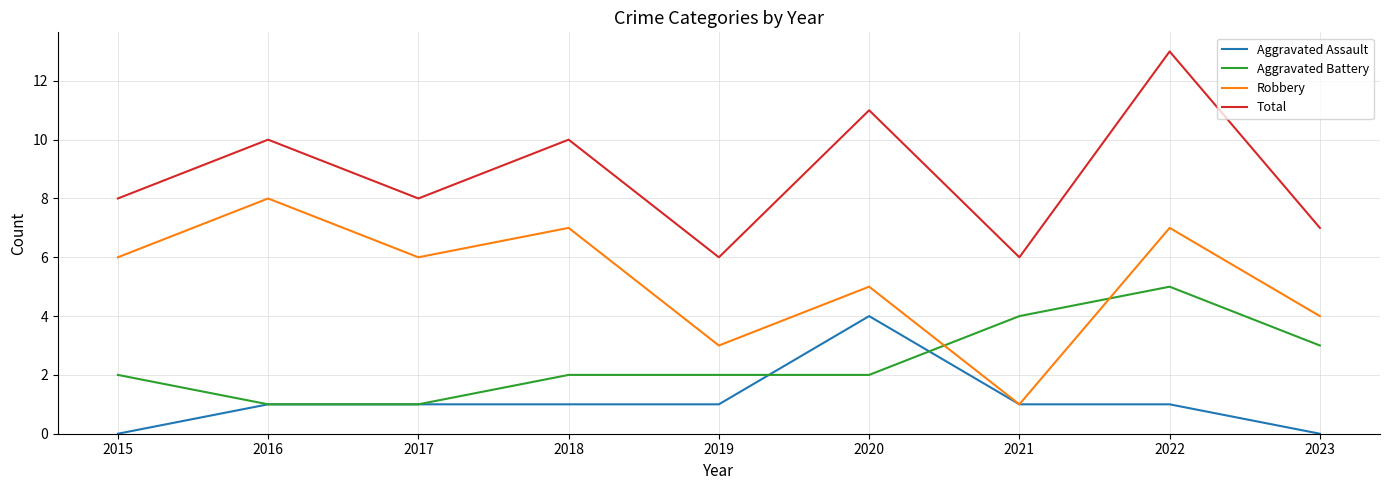

True or false: Total has more than 2 points higher than both neighbors.

True